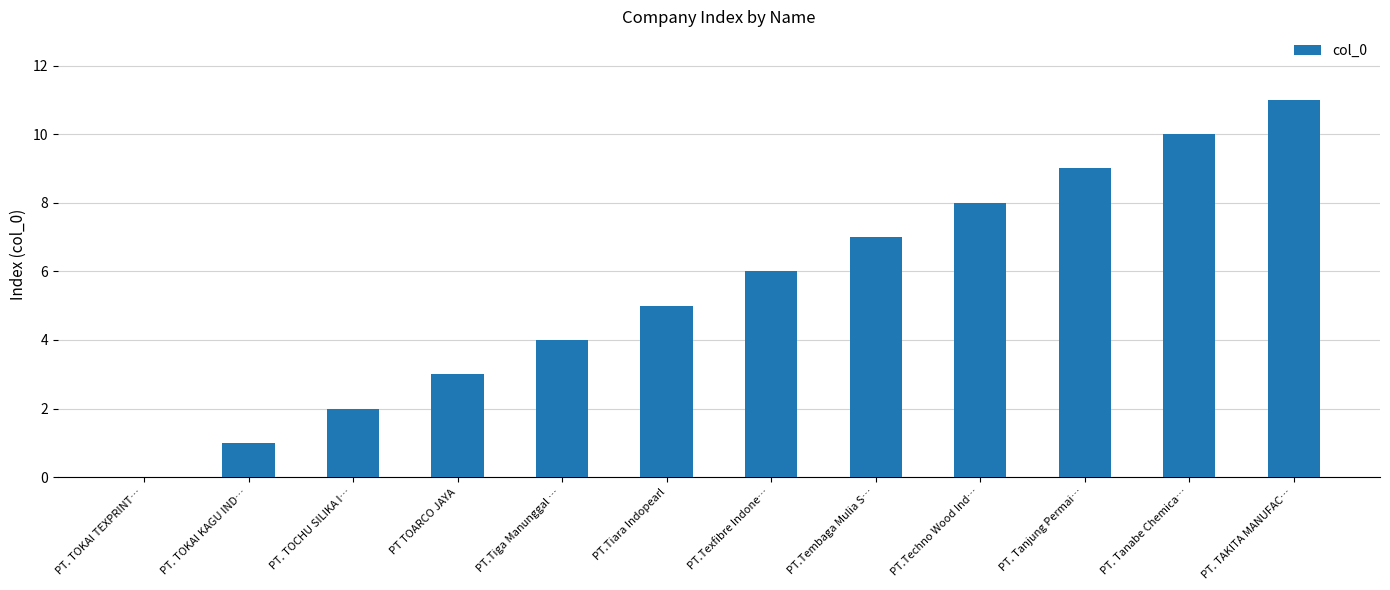

Is it true that the value at PT.Tiara Indopearl is 5?

True